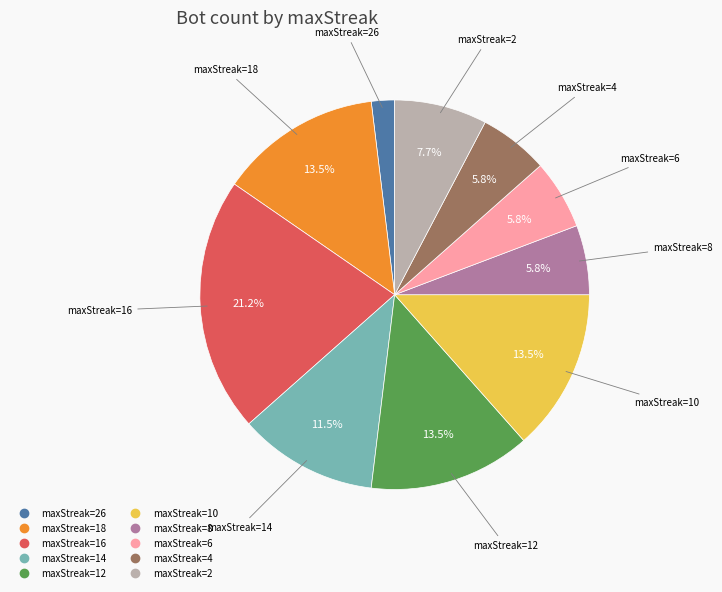

Is there a majority slice in this chart?

No